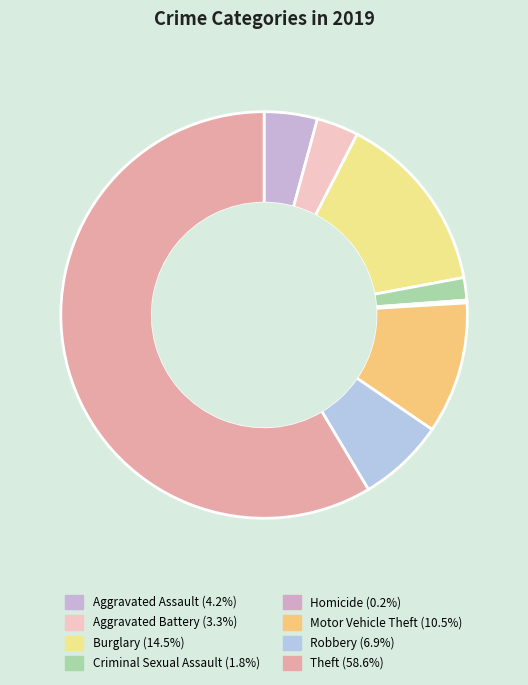

What is the ratio of the value at Aggravated Assault to the value at Aggravated Battery?

1.3